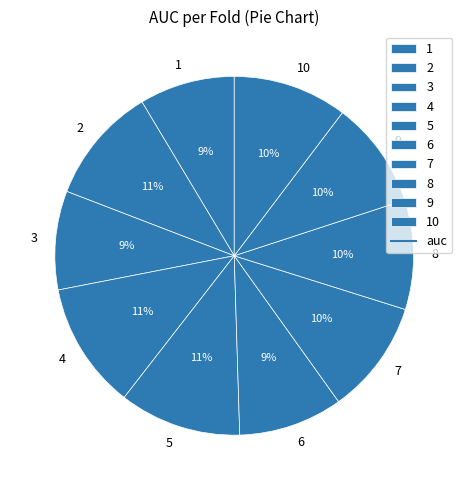

Count the number of slices in the pie.

10